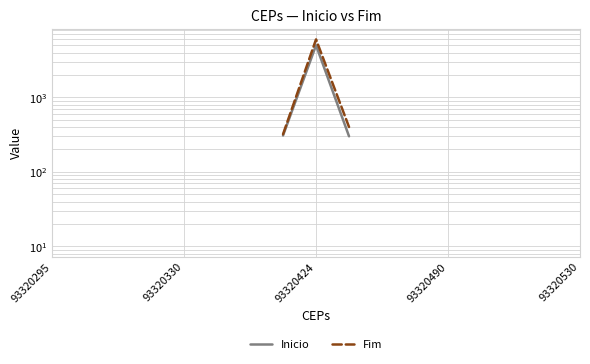

True or false: Inicio and Fim cross at least once.

False